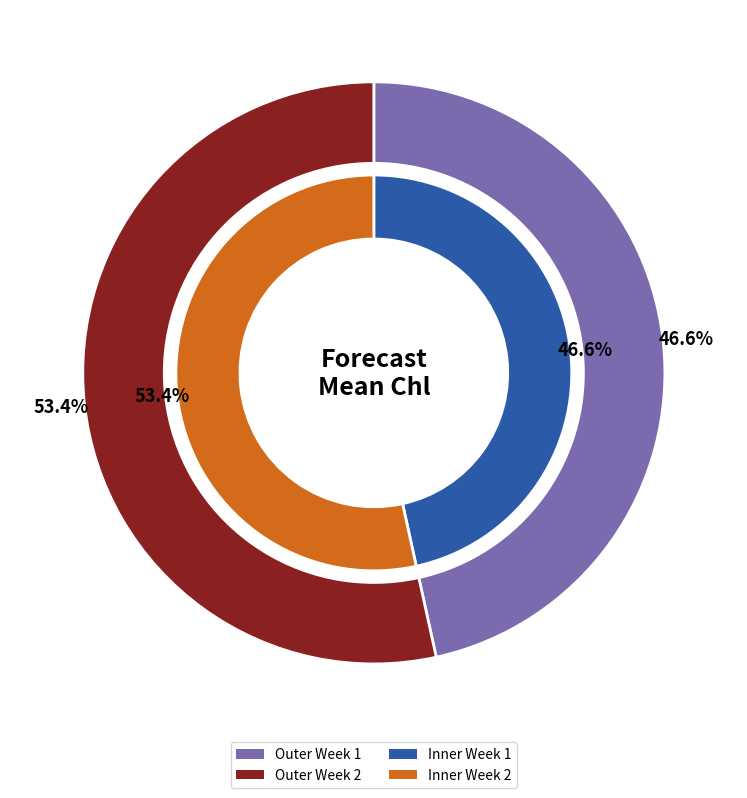

What percentage is the Week 1 slice, to the nearest percent?

47%